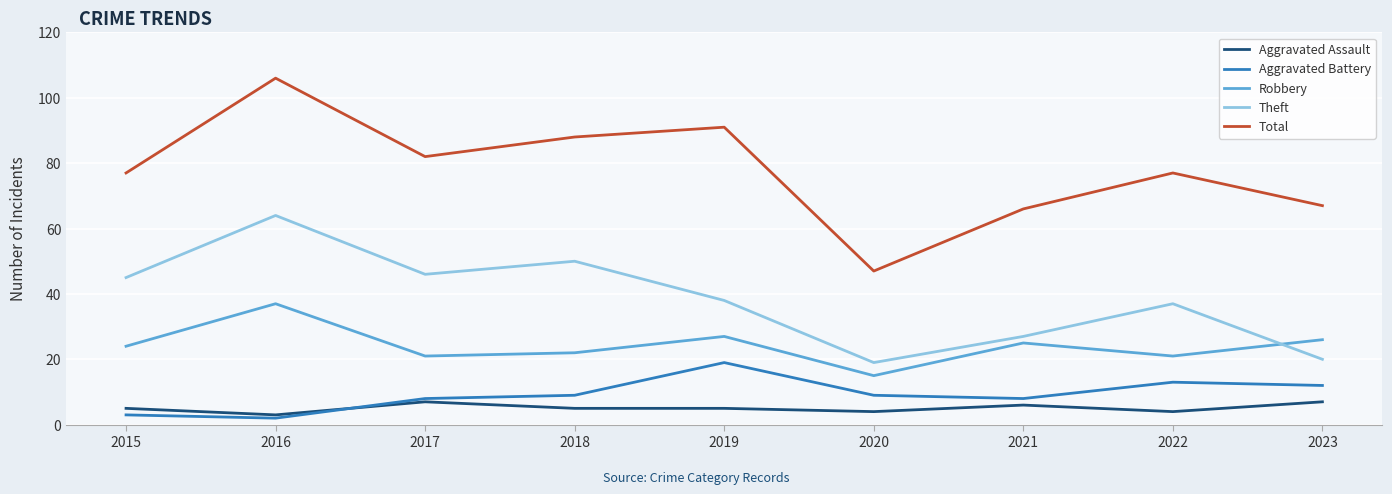

What are all the series names shown in the legend?

Aggravated Assault, Aggravated Battery, Robbery, Theft, Total